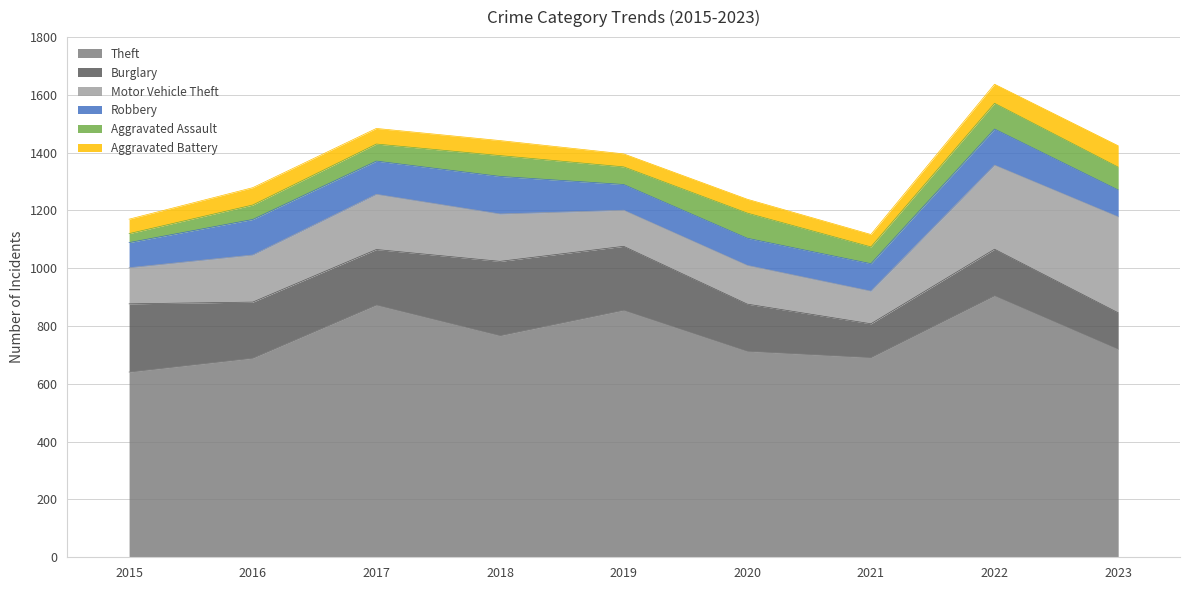

Where is the first local maximum for Theft?

2017